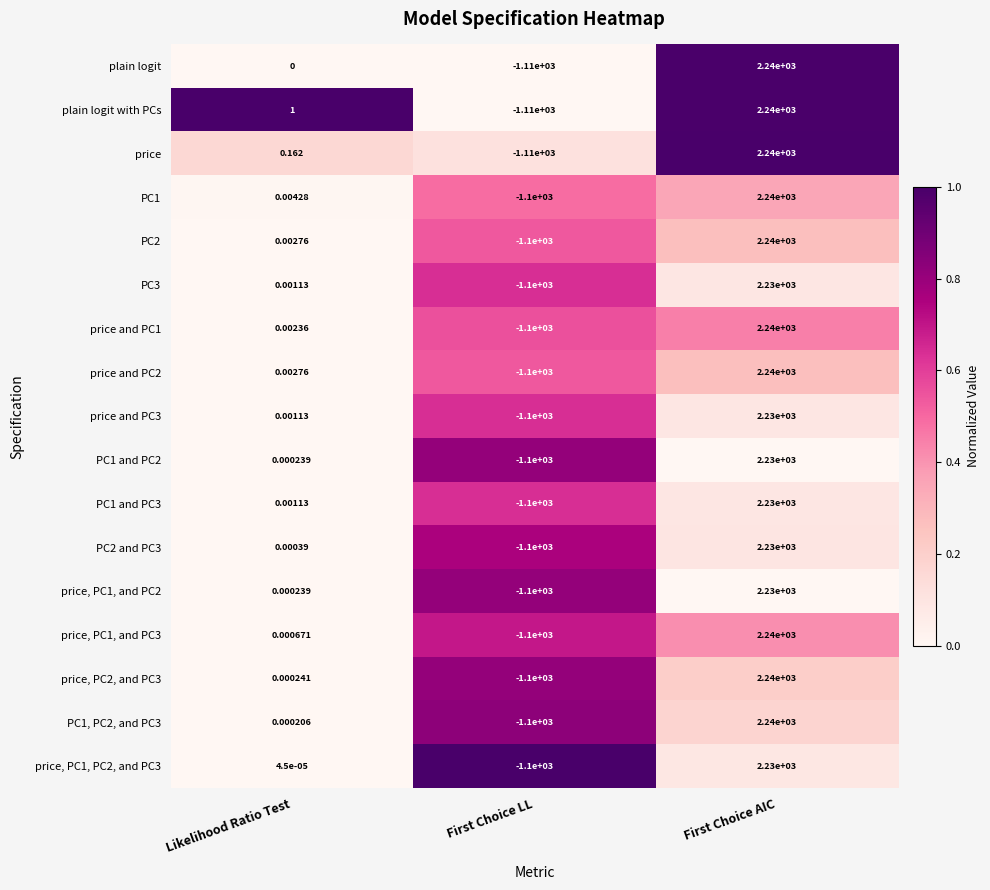

List the labels in order of price, PC1, PC2, and PC3 value, smallest first.

First Choice LL, Likelihood Ratio Test, First Choice AIC